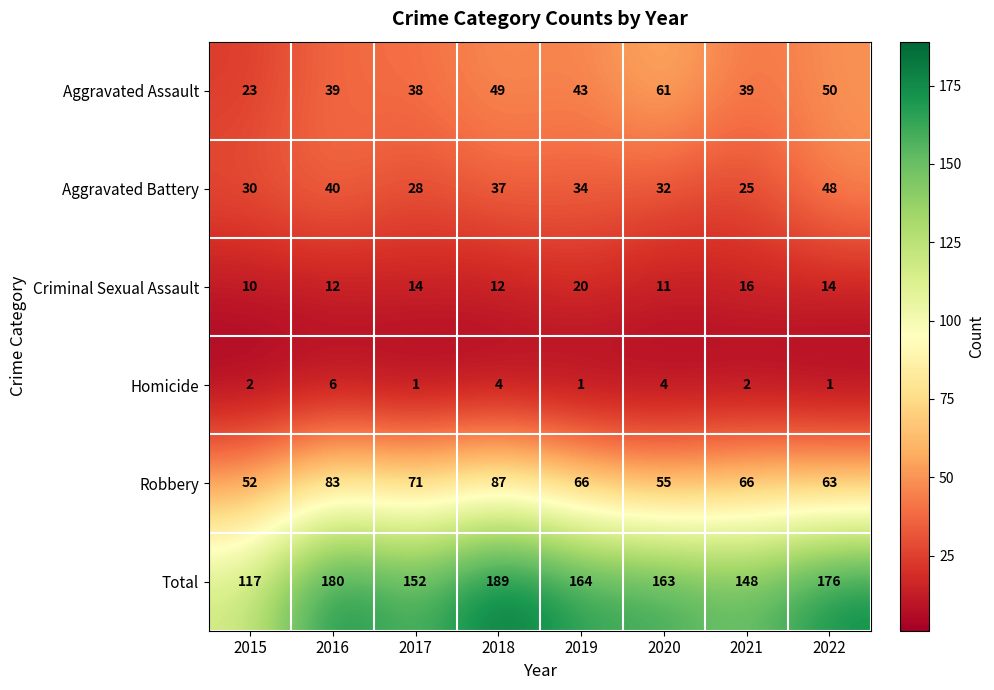

Between 2017 and 2022, which series saw the biggest shift?

Total